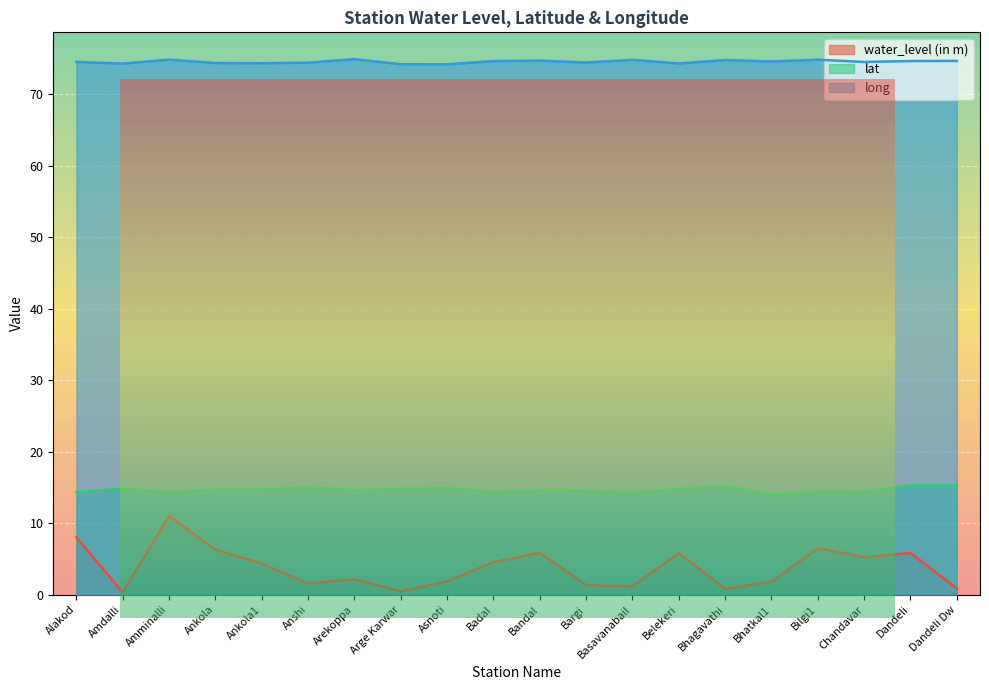

The water_level (in m) series shows 0.1 at Arge Karwar. True or false?

False